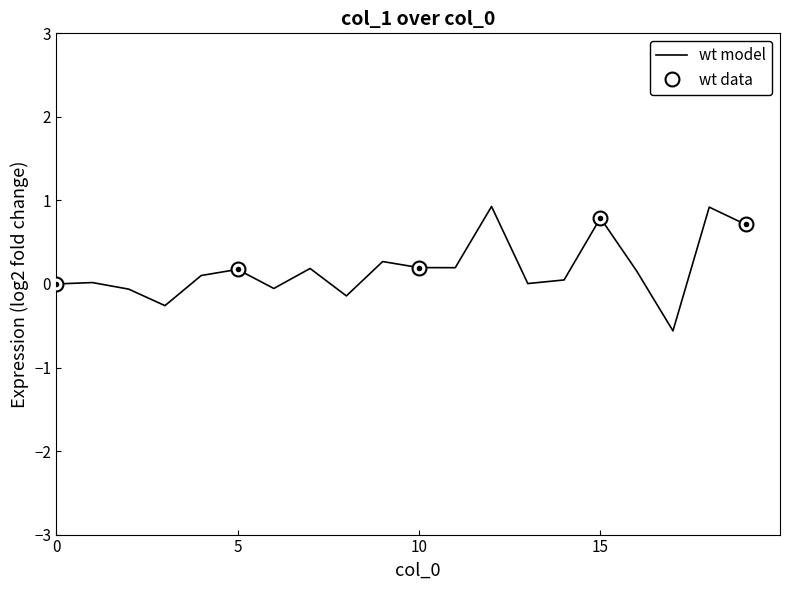

True or false: the data shows 0.1 at 16.

False